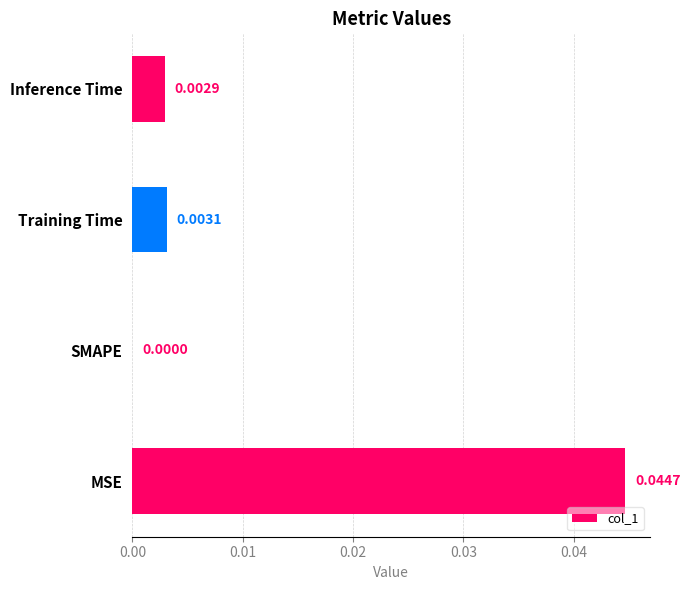

Which category has the highest value across all series?

MSE